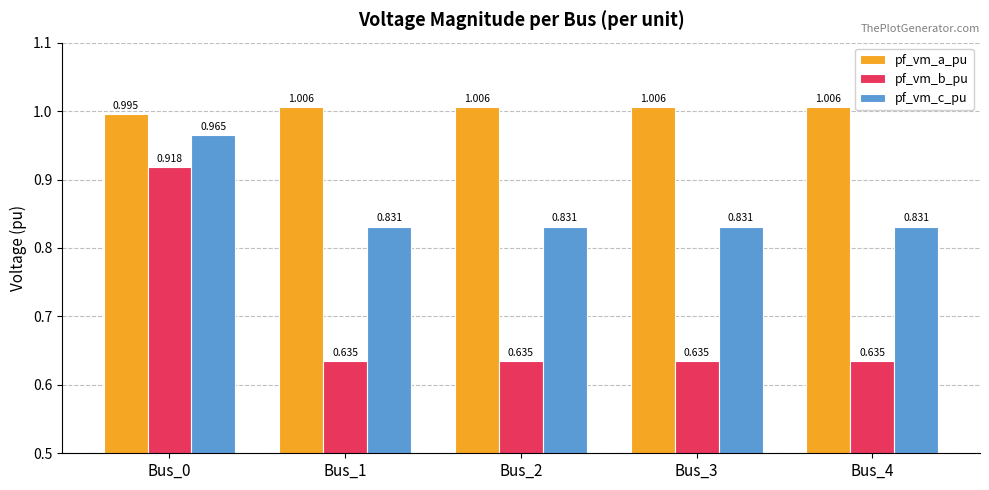

Which series has the widest spread of values?

pf_vm_b_pu